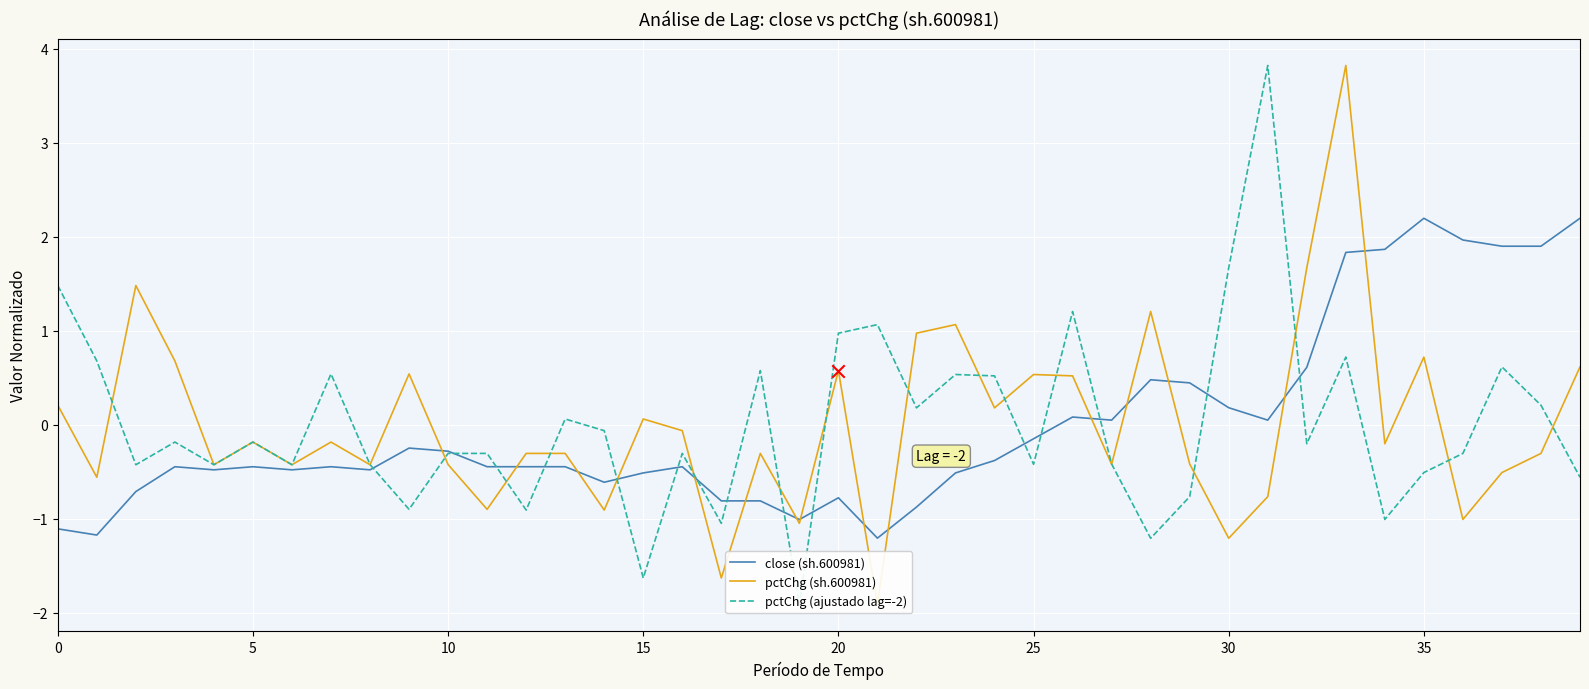

Which series has the largest total across all categories?

pctChg (sh.600981)